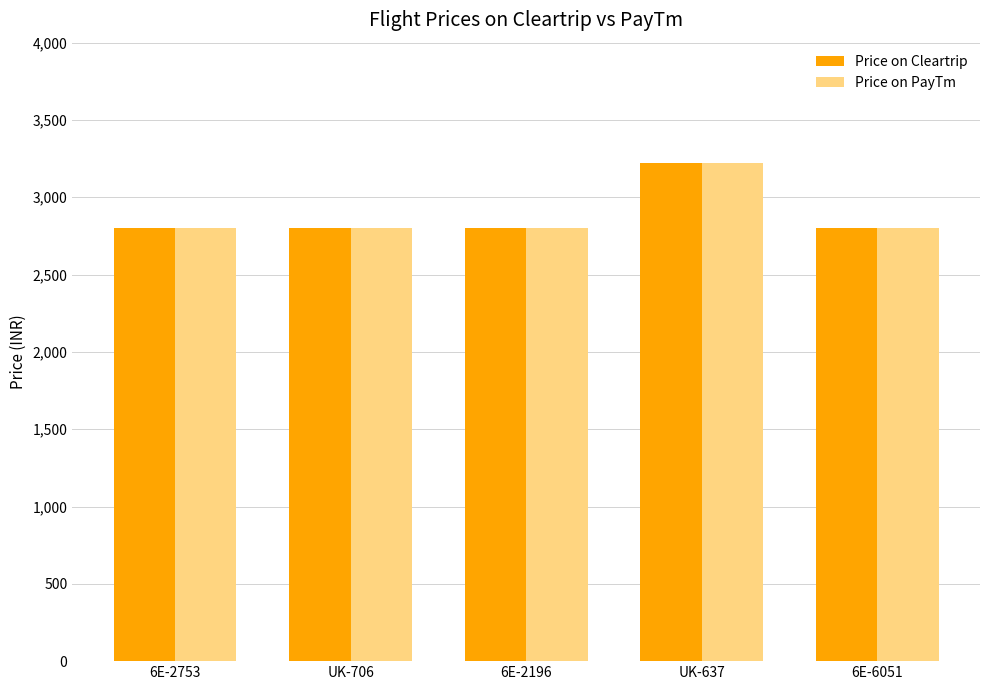

What is the label of the 2nd bar from the left?

UK-706